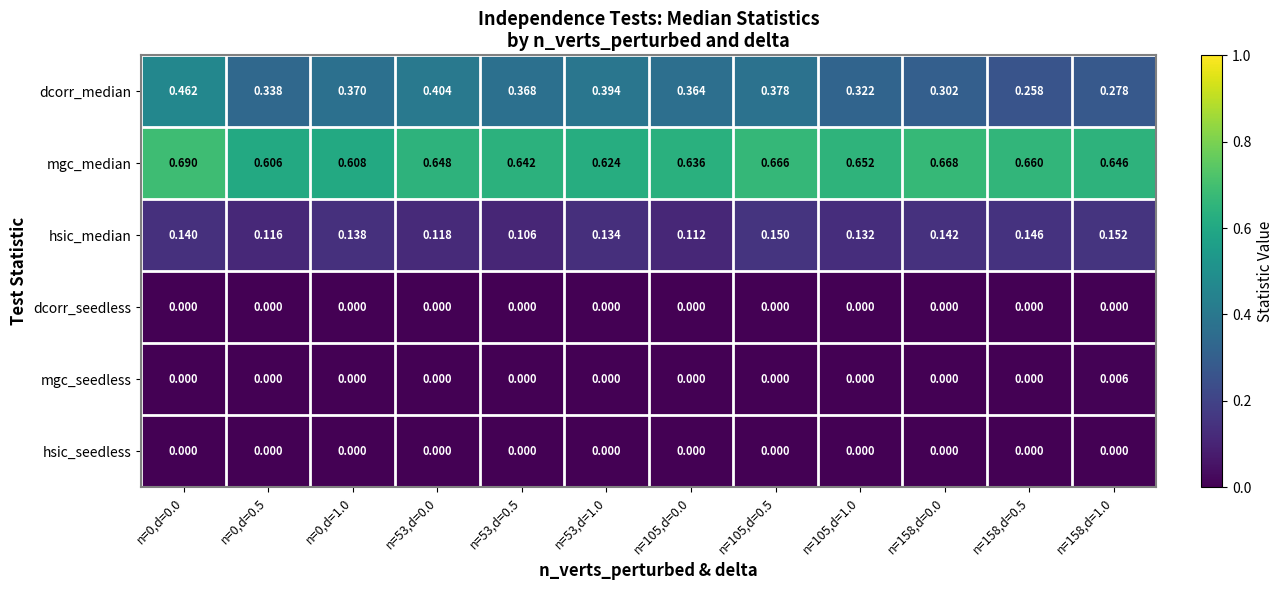

Count the number of data series in this chart.

6